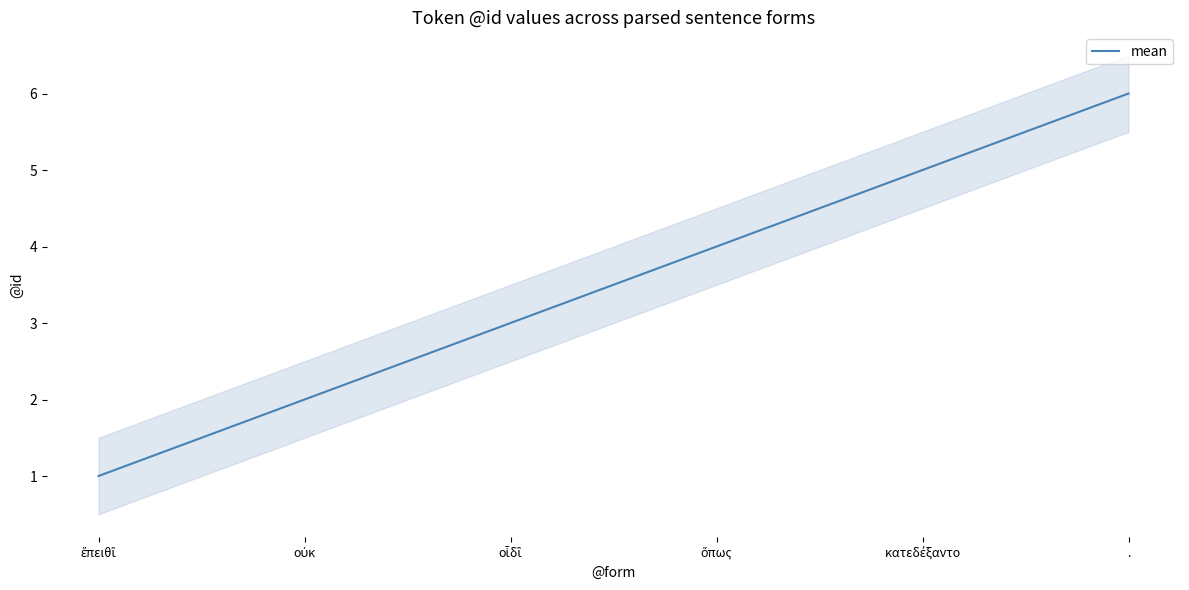

List the labels in order of value, smallest first.

ἔπειθἲ, οὐκ, οἶδἲ, ὅπως, κατεδέξαντο, .